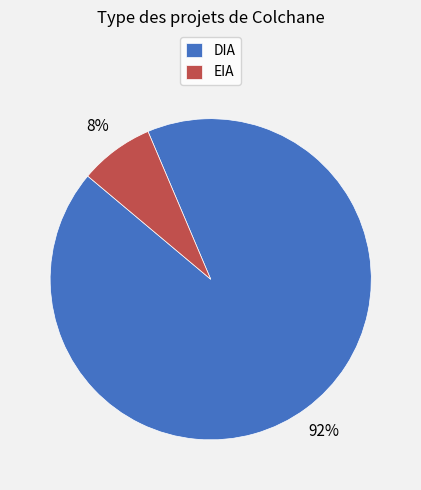

Between EIA and DIA, which is larger?

DIA